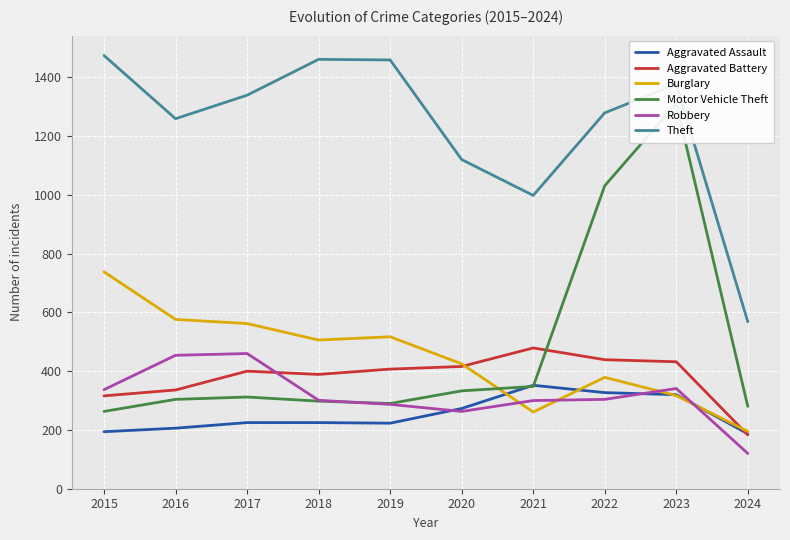

In Aggravated Assault, how many points are lower than both neighbors (excluding endpoints)?

1